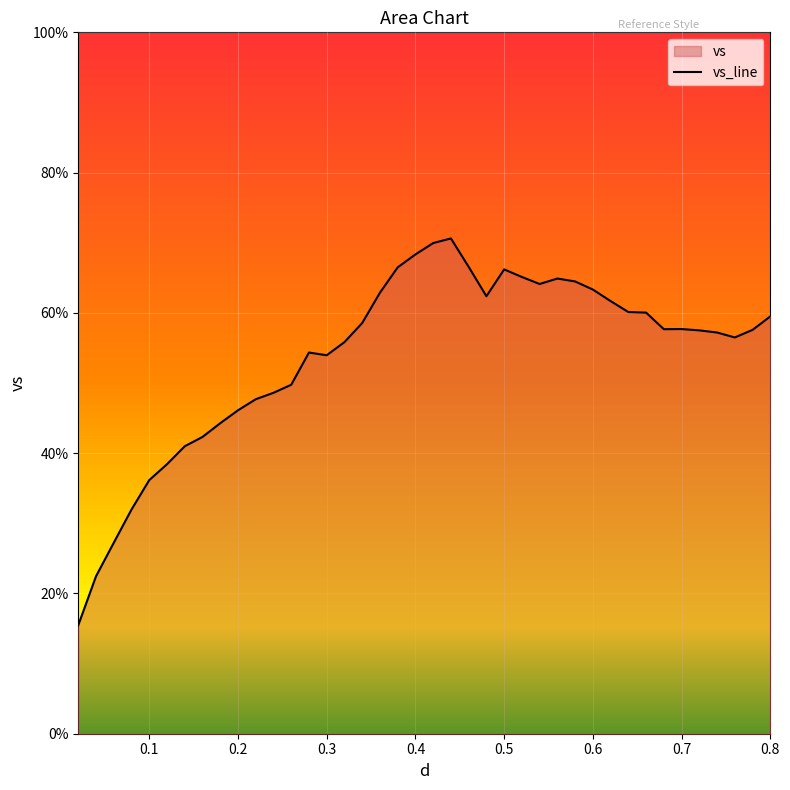

What is the maximum value shown in the chart?

70.6